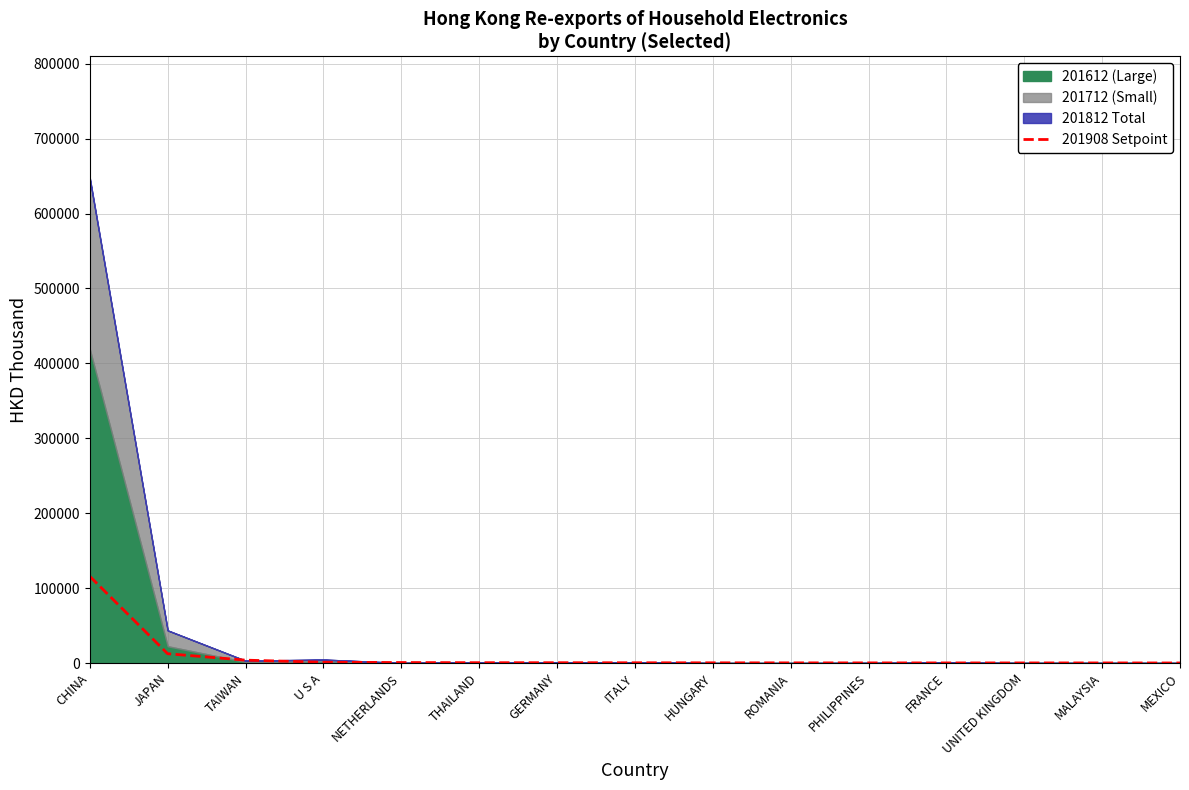

What is the minimum value shown in the chart?

59.4